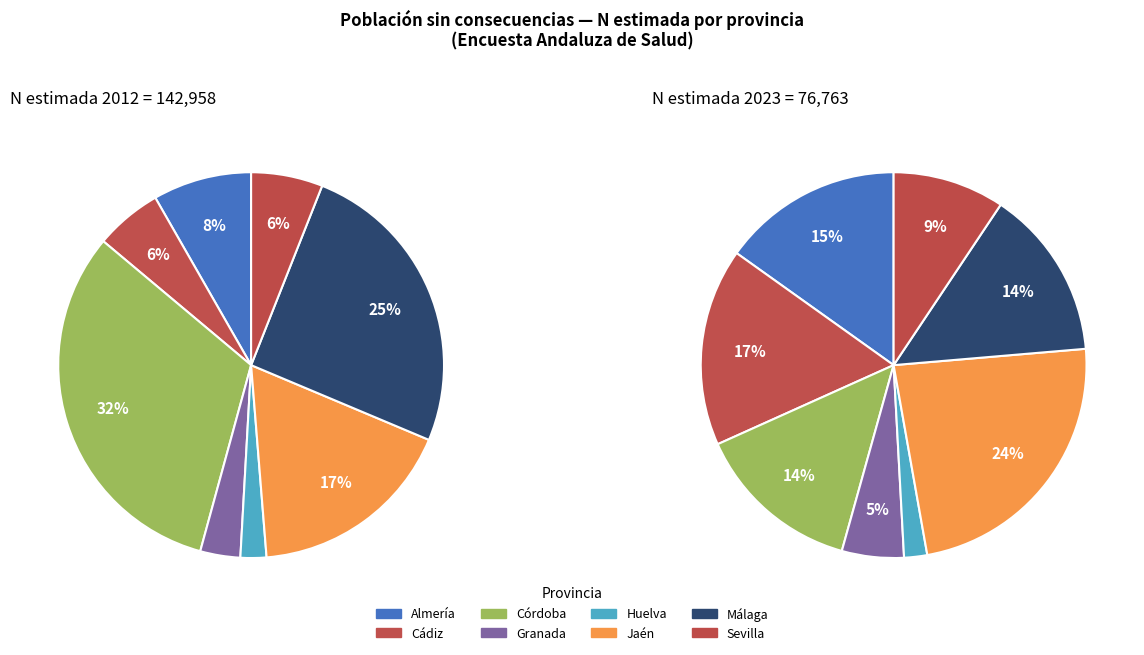

To the nearest percent, what is the difference between the largest and smallest slice percentages?

30%